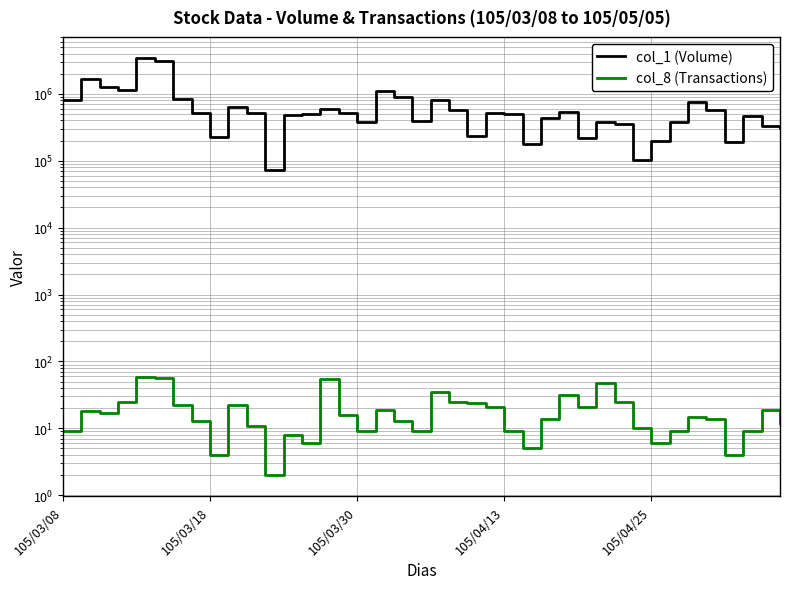

How many lines are shown in the chart?

2